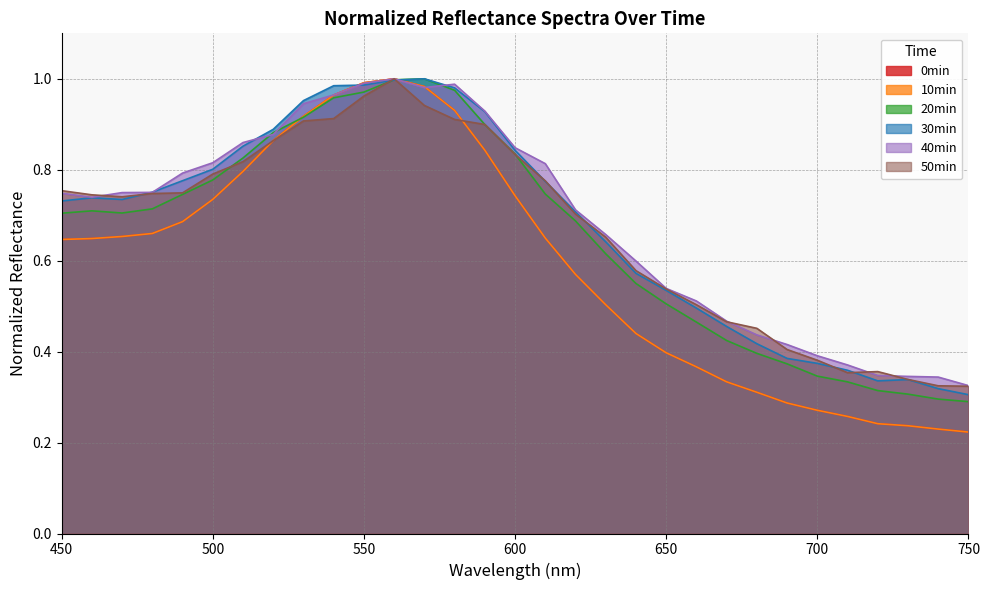

Is the value of 10min at 480 greater than the value of 50min at 580?

No